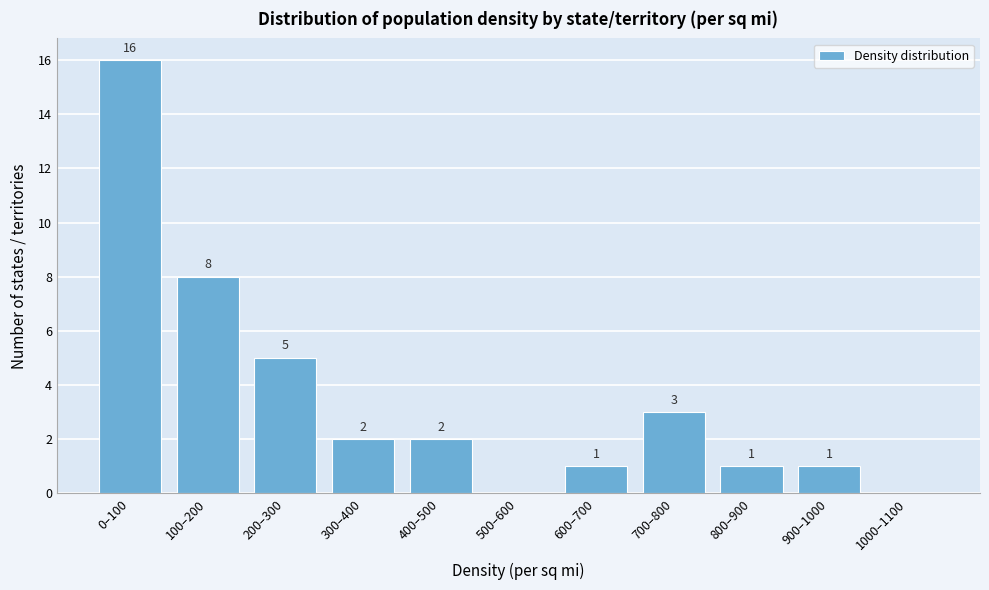

Reading left to right, transcribe all the data shown in this chart.

0–100=16	100–200=8	200–300=5	300–400=2	400–500=2	500–600=0	600–700=1	700–800=3	800–900=1	900–1000=1	1000–1100=0